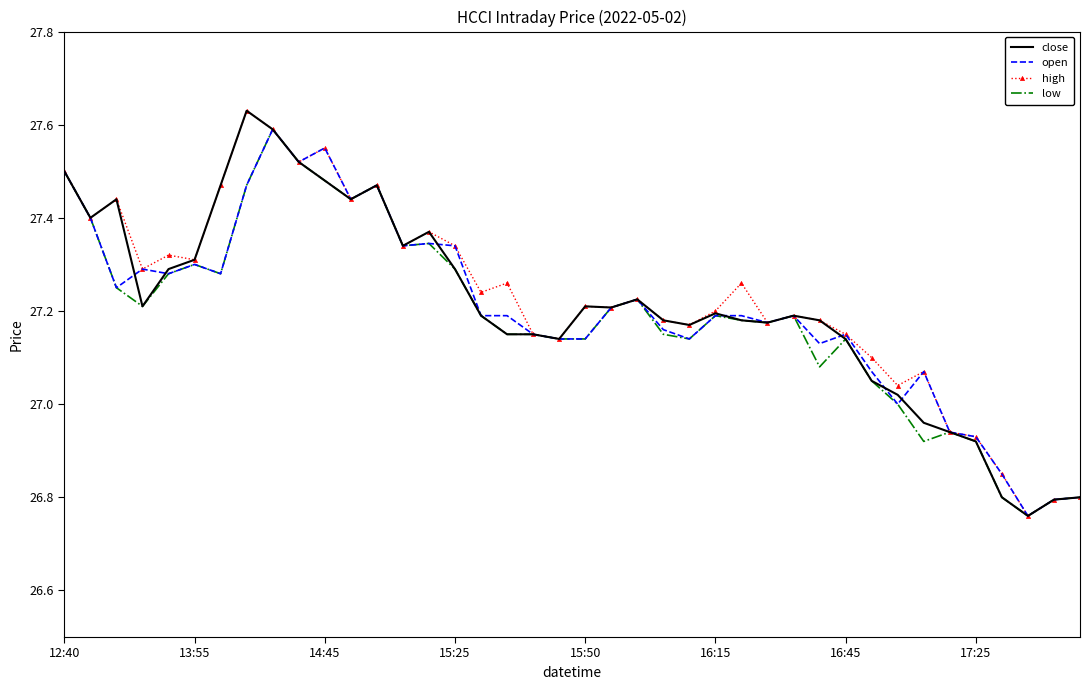

Reading left to right, transcribe all the data shown in this chart.

close: 27.5	27.4	27.4	27.2	27.3	27.3	27.5	27.6	27.6	27.5	27.5	27.4	27.5	27.3	27.4	27.3	27.2	27.1	27.1	27.1	27.2	27.2	27.2	27.2	27.2	27.2	27.2	27.2	27.2	27.2	27.1	27.1	27.0	27.0	26.9	26.9	26.8	26.8	26.8	26.8
open: 27.5	27.4	27.2	27.3	27.3	27.3	27.3	27.5	27.6	27.5	27.6	27.4	27.5	27.3	27.3	27.3	27.2	27.2	27.1	27.1	27.1	27.2	27.2	27.2	27.1	27.2	27.2	27.2	27.2	27.1	27.1	27.1	27.0	27.1	26.9	26.9	26.9	26.8	26.8	26.8
high: 27.5	27.4	27.4	27.3	27.3	27.3	27.5	27.6	27.6	27.5	27.6	27.4	27.5	27.3	27.4	27.3	27.2	27.3	27.1	27.1	27.2	27.2	27.2	27.2	27.2	27.2	27.3	27.2	27.2	27.2	27.1	27.1	27.0	27.1	26.9	26.9	26.9	26.8	26.8	26.8
low: 27.5	27.4	27.2	27.2	27.3	27.3	27.3	27.5	27.6	27.5	27.5	27.4	27.5	27.3	27.3	27.3	27.2	27.1	27.1	27.1	27.1	27.2	27.2	27.1	27.1	27.2	27.2	27.2	27.2	27.1	27.1	27.1	27.0	26.9	26.9	26.9	26.8	26.8	26.8	26.8